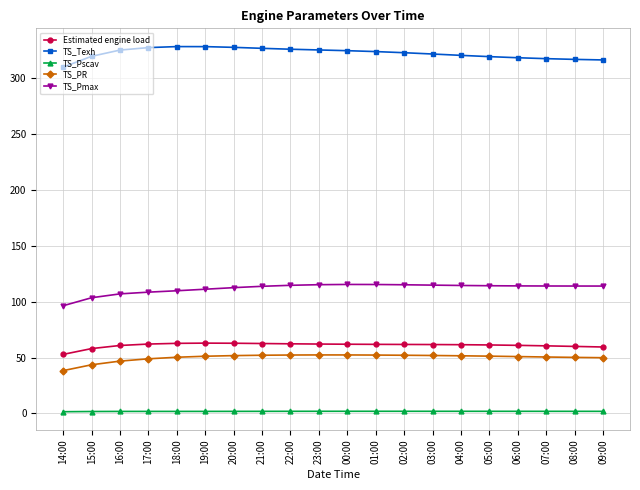

At how many categories does at least one series exceed 26?

20